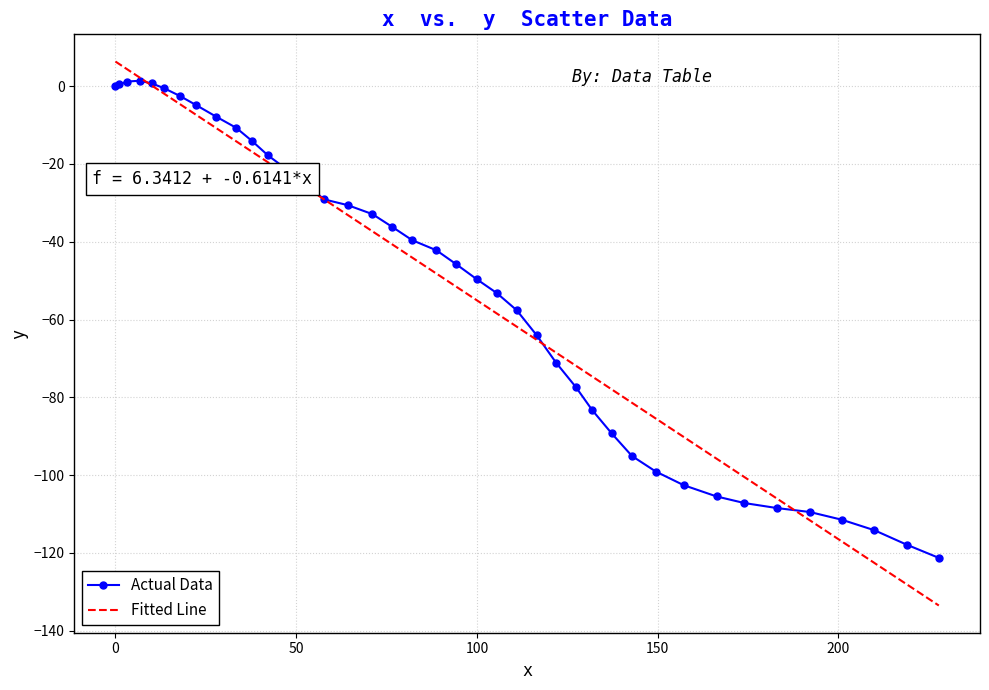

What is the lowest value of the Fitted Line series?

-133.6